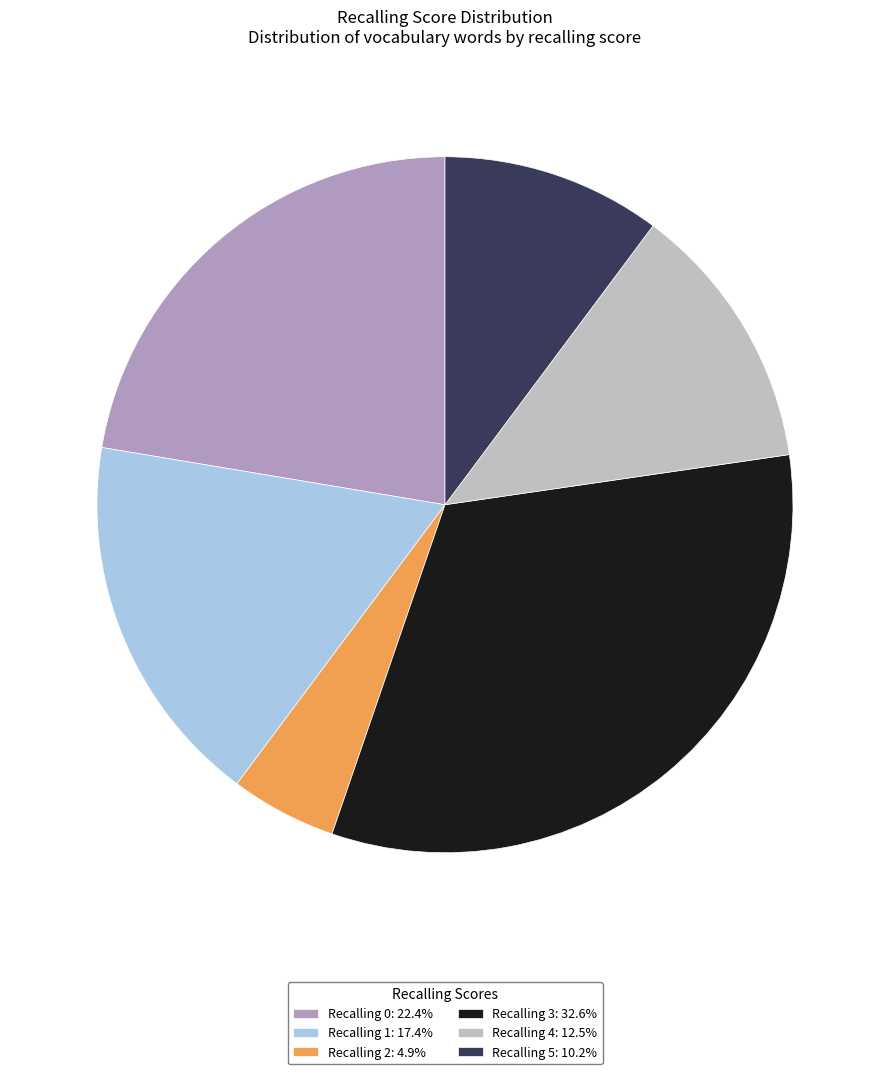

Approximately how many times larger is the value at Recalling 4: 12.5% compared to Recalling 1: 17.4%?

0.7